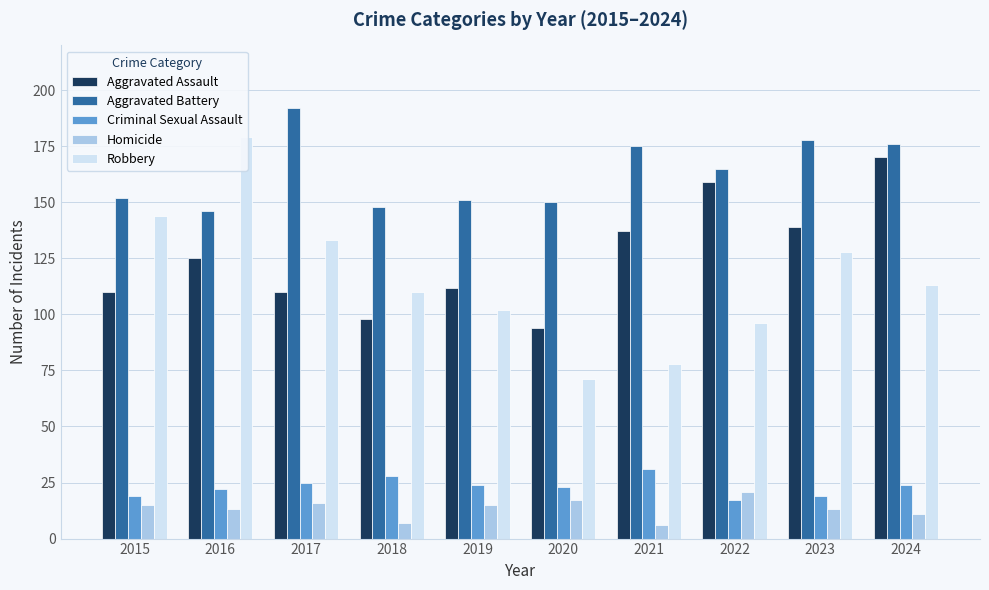

Is it true that Aggravated Battery equals 165 at 2022?

True